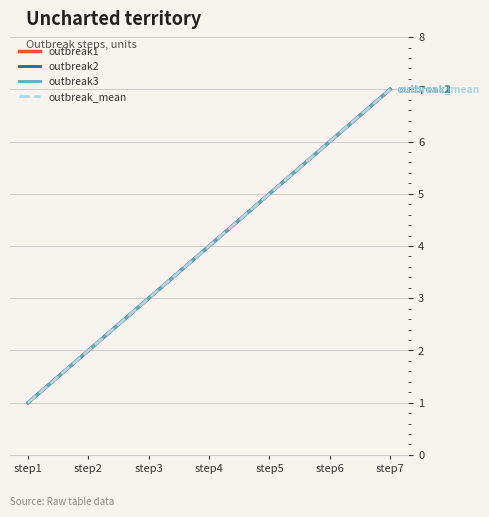

At which label does outbreak_mean reach its minimum?

step1